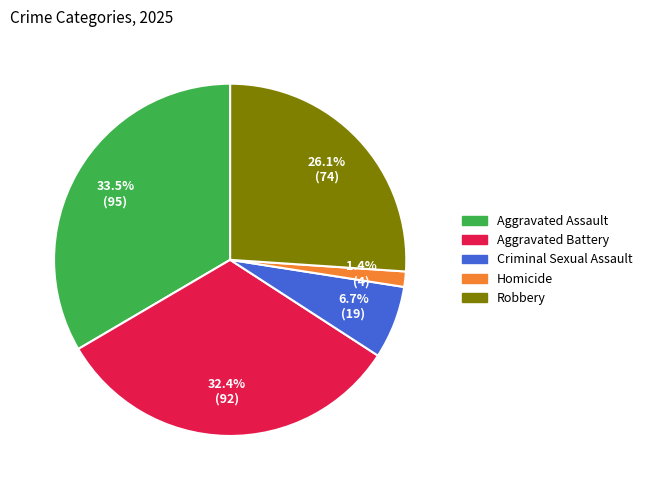

Count the number of slices in the pie.

5